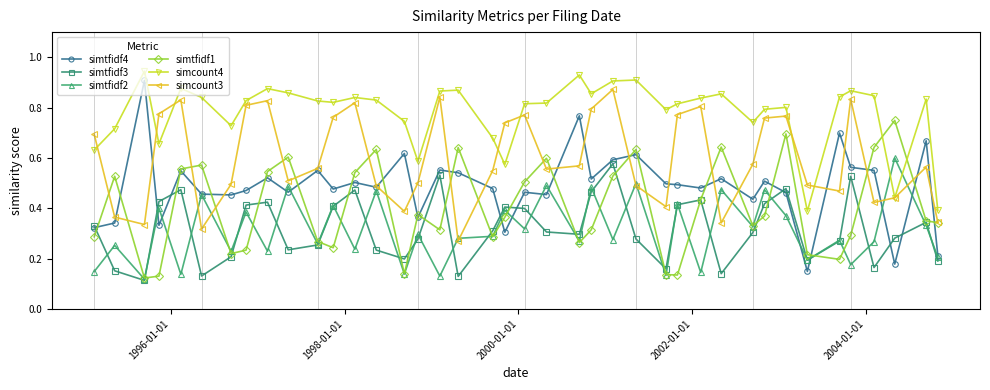

True or false: simtfidf4 has more than 1 interior local peaks.

True